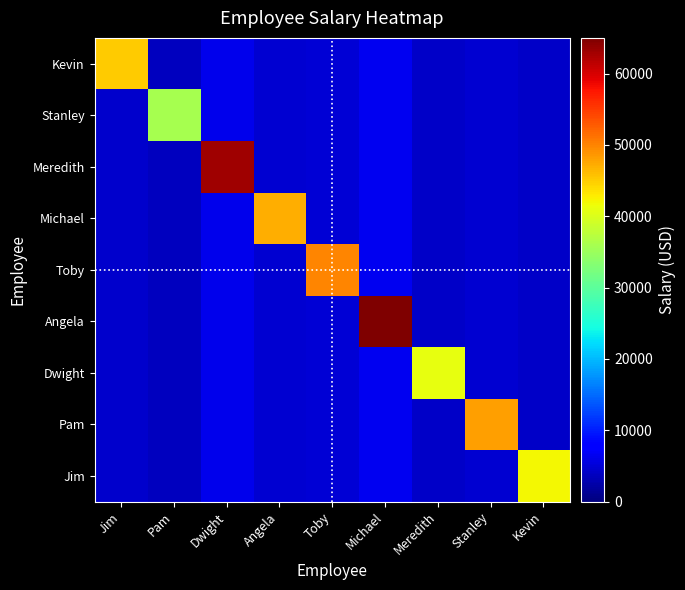

At how many categories does at least one series exceed 28262?

9